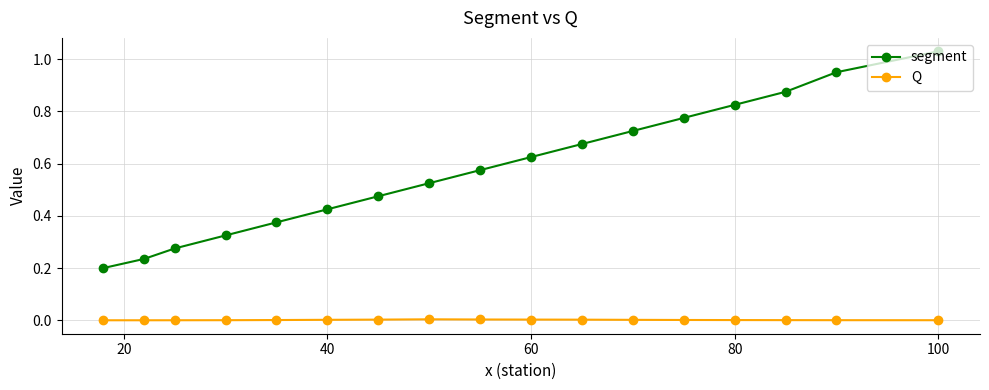

What is the sum of all segment values?

9.9